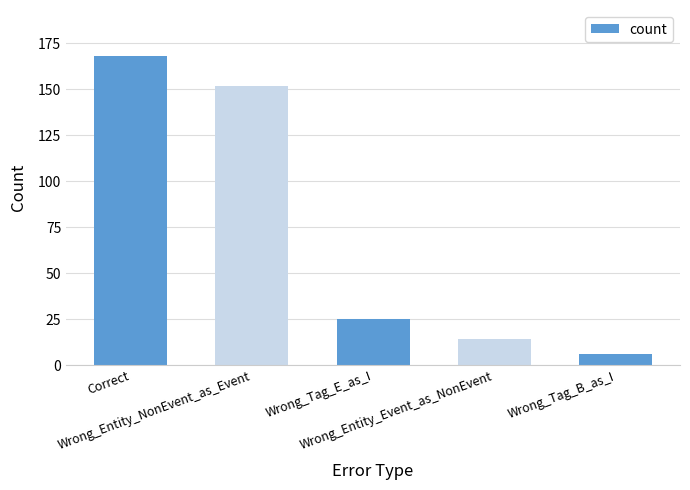

What is the sum of all values?

365